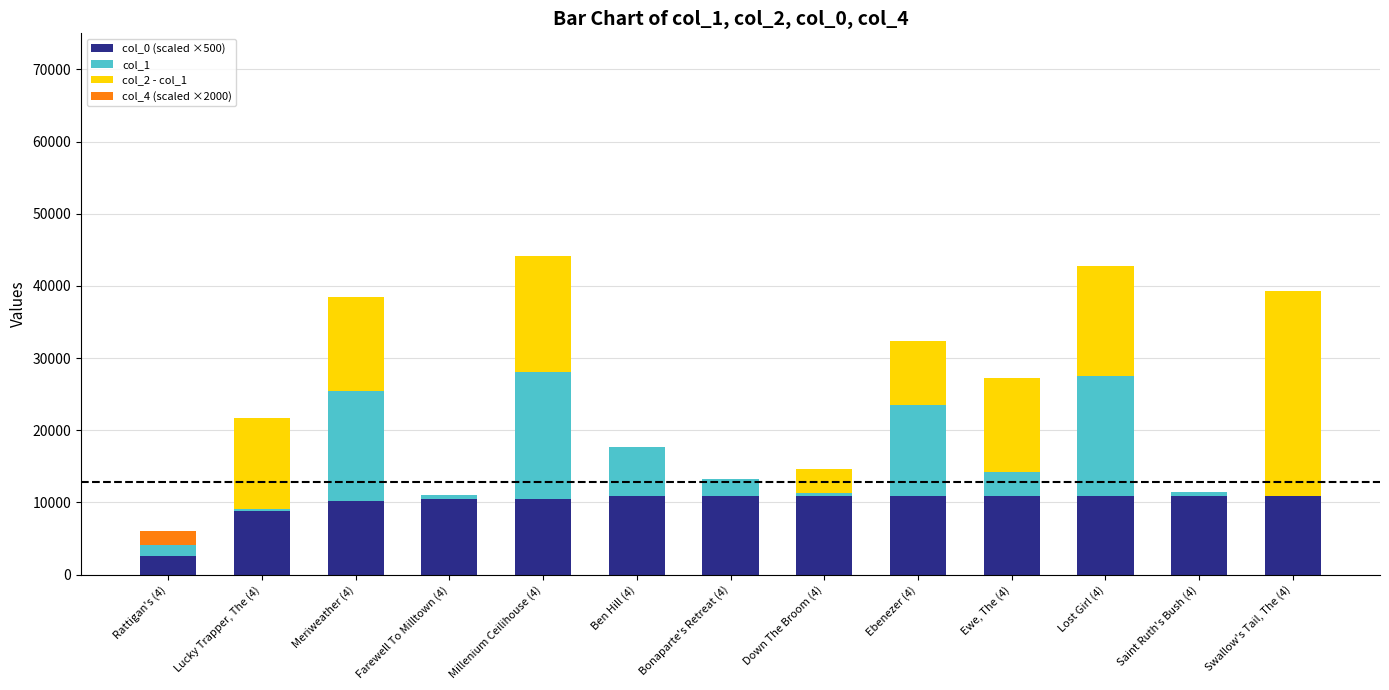

What is the total value across all series at Meriweather (4)?

38470.9